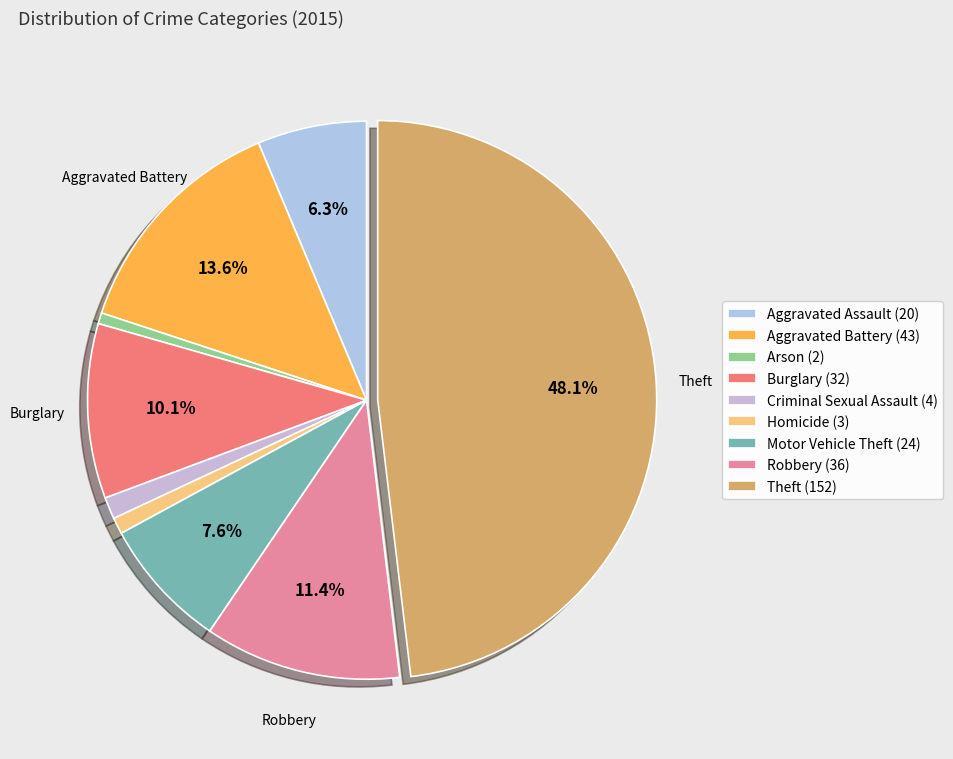

How many segments does this pie chart have?

9